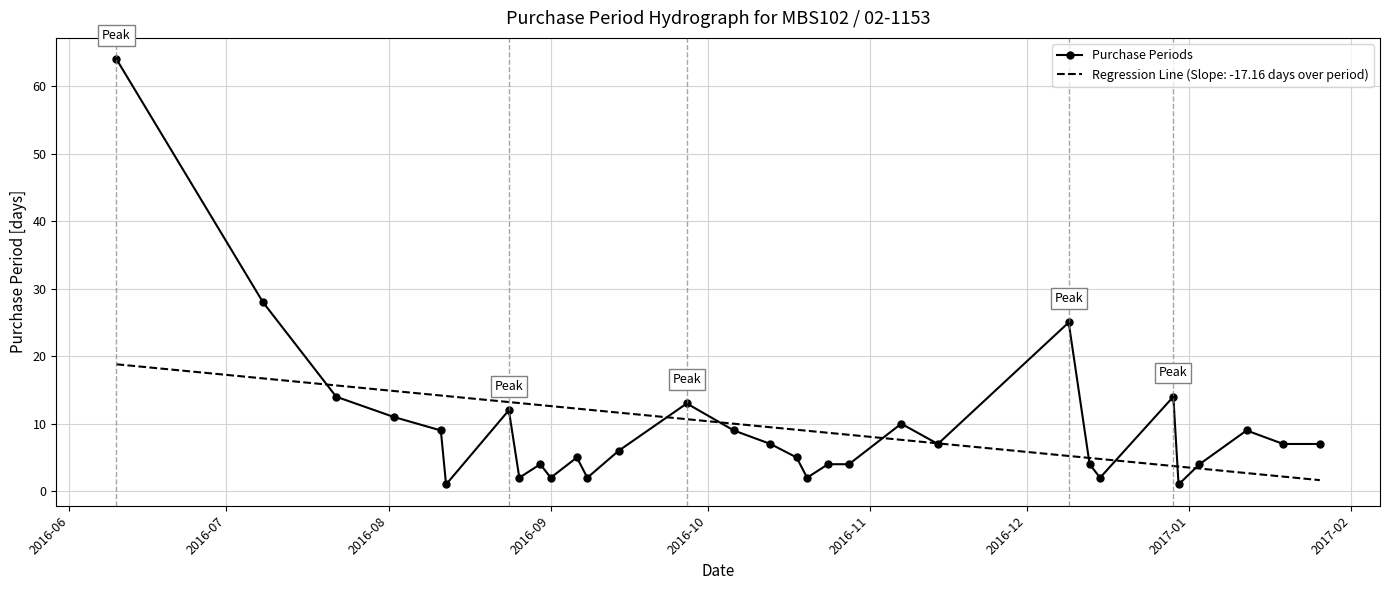

What is the highest value of the Purchase Periods series?

64.0